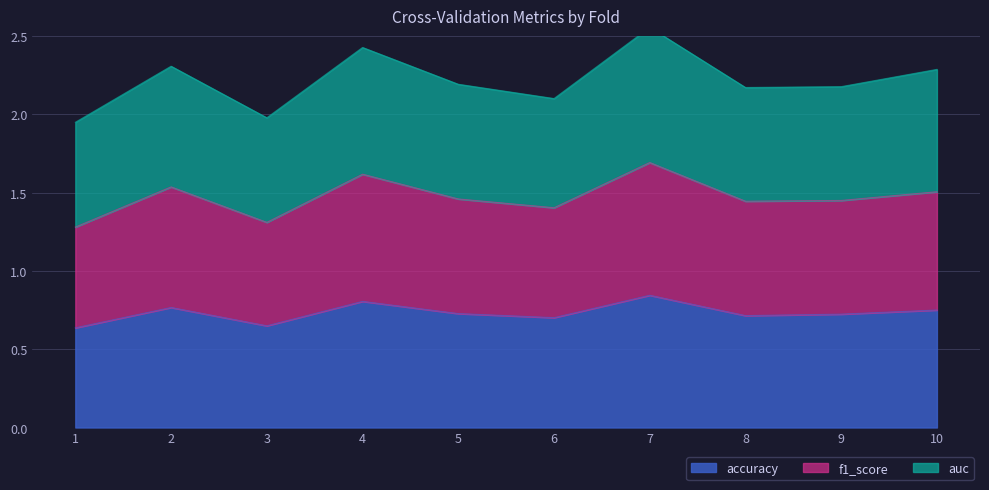

True or false: accuracy and auc intersect in this chart.

False